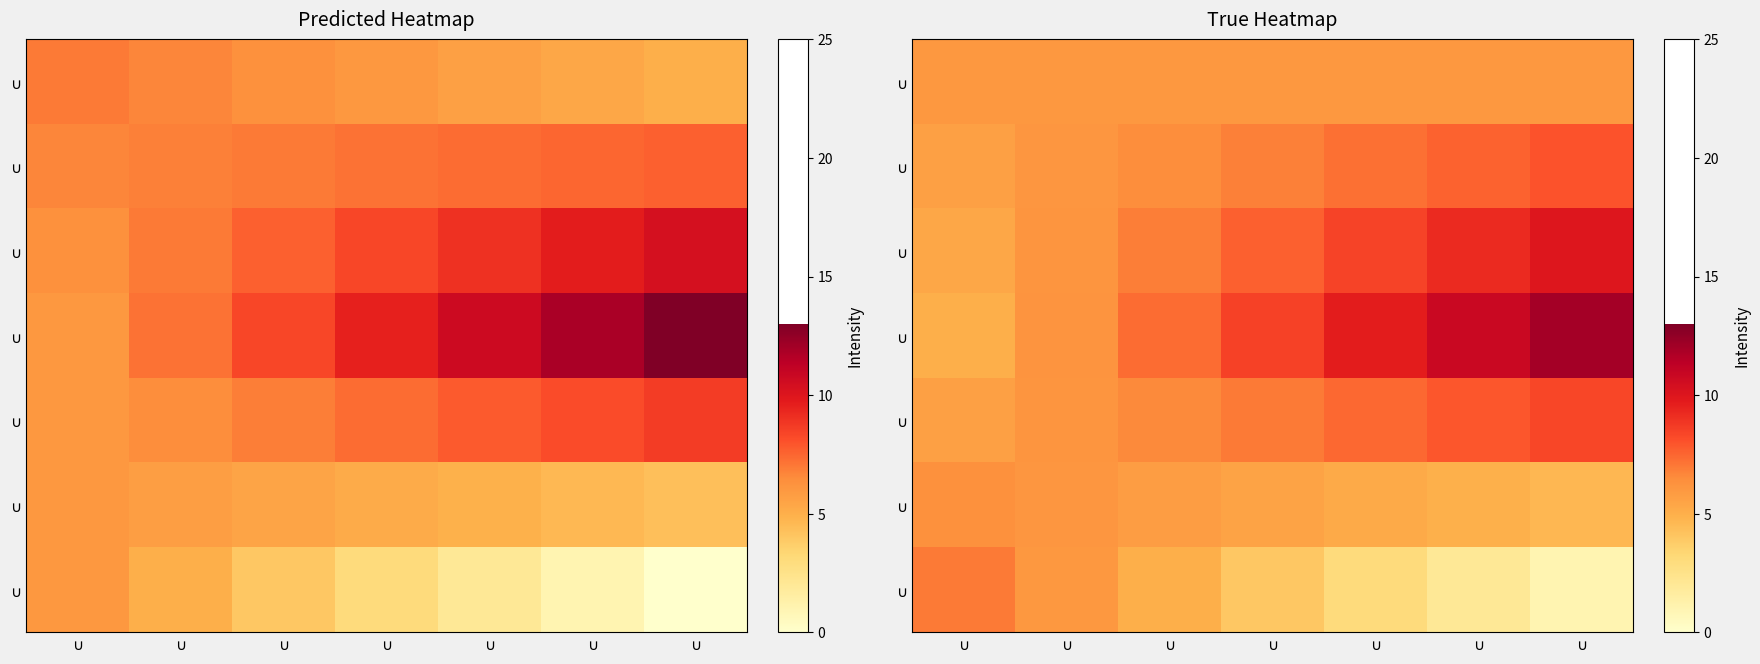

At which category does the chart reach its peak across all series?

$\cup$